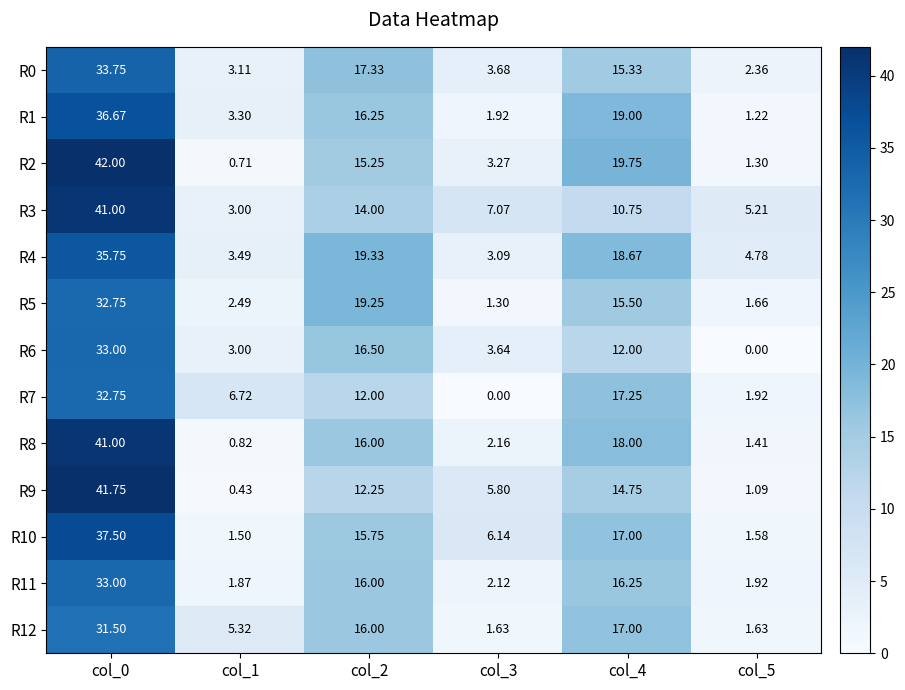

Count the number of data series in this chart.

13